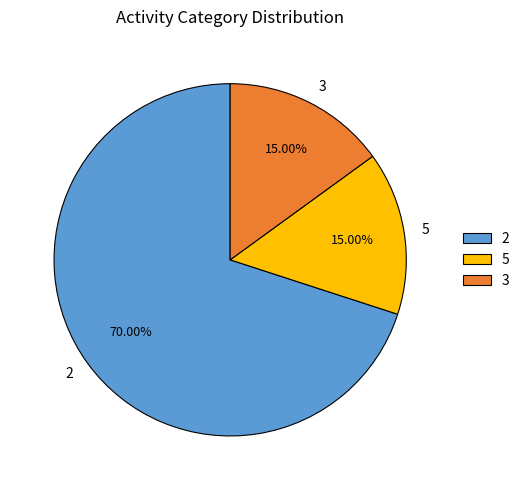

To the nearest percent, what is the difference between the largest and smallest slice percentages?

55%